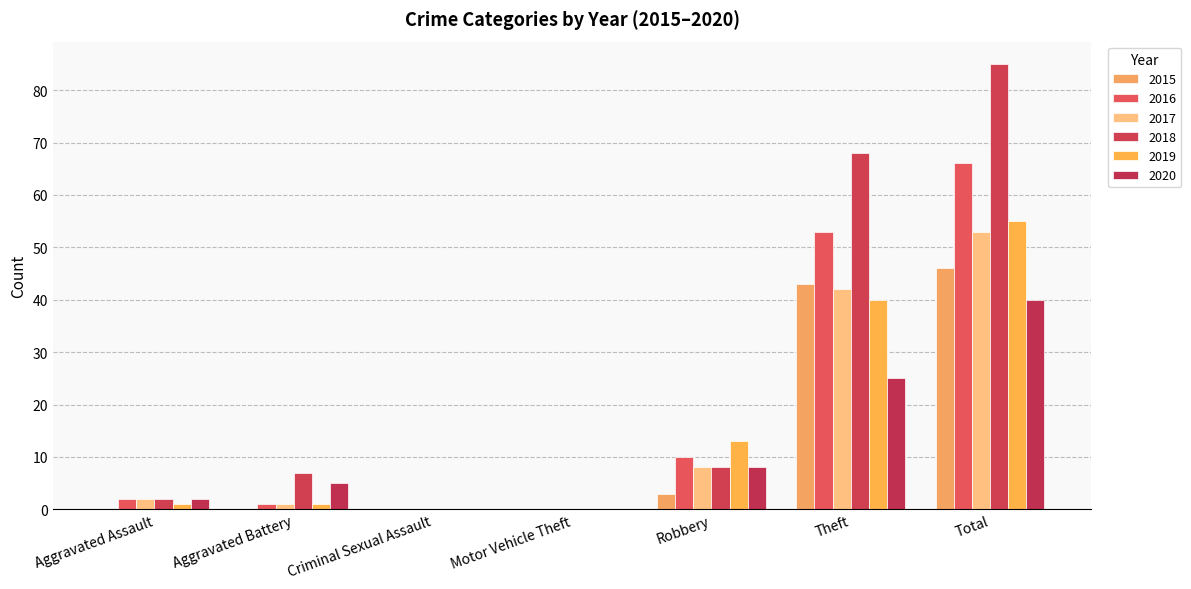

Which series has the largest range (max minus min)?

2018